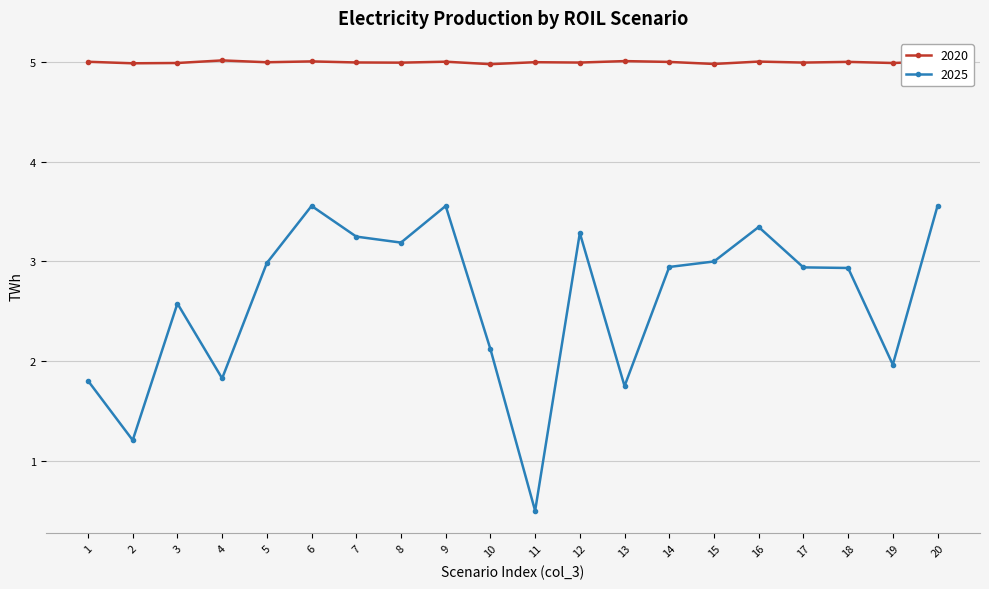

At which category does 2025 reach its first local valley?

2